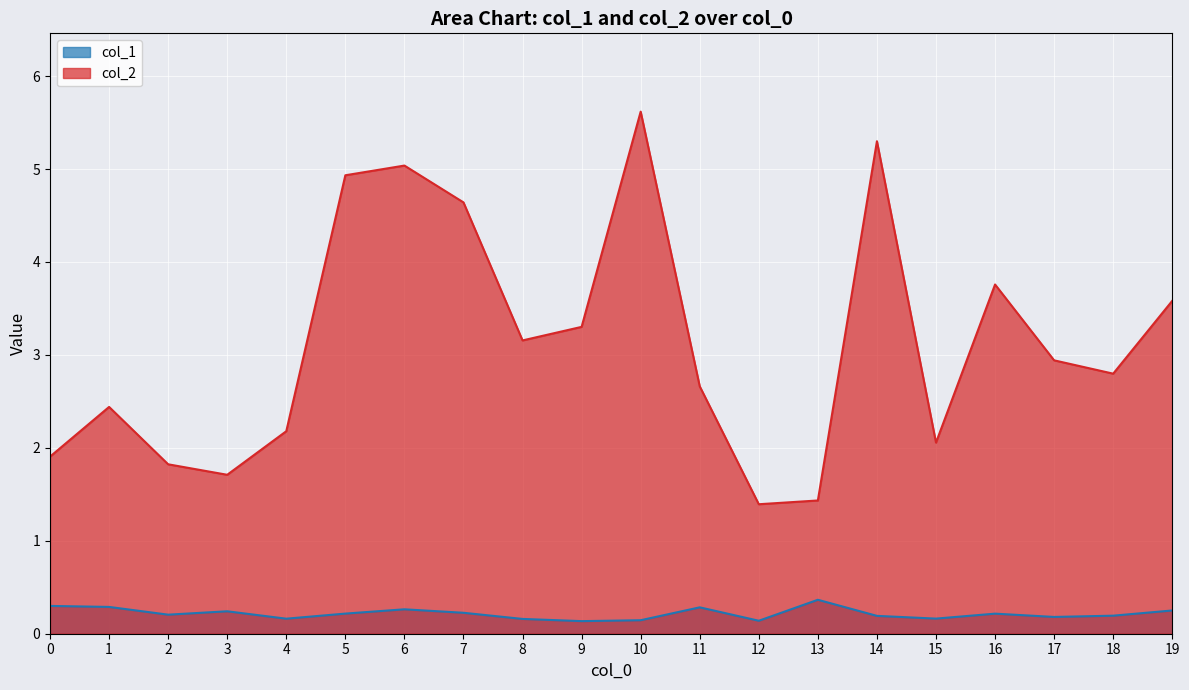

True or false: col_1 and col_2 cross at least once.

False